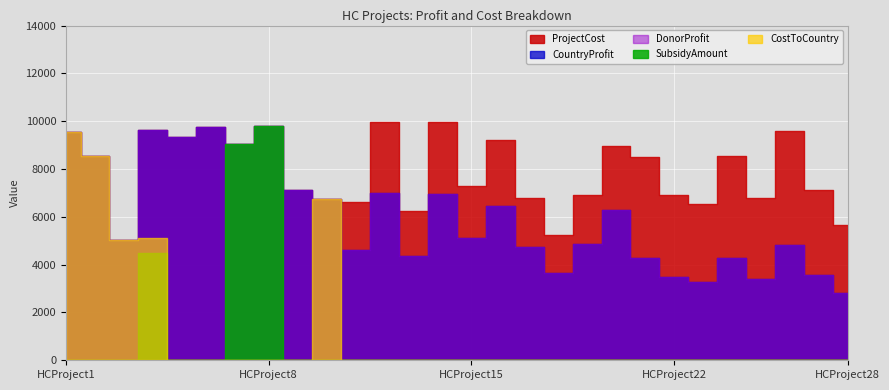

Rank the categories by ProjectCost value from highest to lowest.

HCProject12, HCProject14, HCProject8, HCProject6, HCProject4, HCProject26, HCProject1, HCProject5, HCProject16, HCProject7, HCProject20, HCProject24, HCProject2, HCProject21, HCProject15, HCProject9, HCProject27, HCProject19, HCProject22, HCProject17, HCProject25, HCProject10, HCProject11, HCProject23, HCProject13, HCProject28, HCProject18, HCProject3